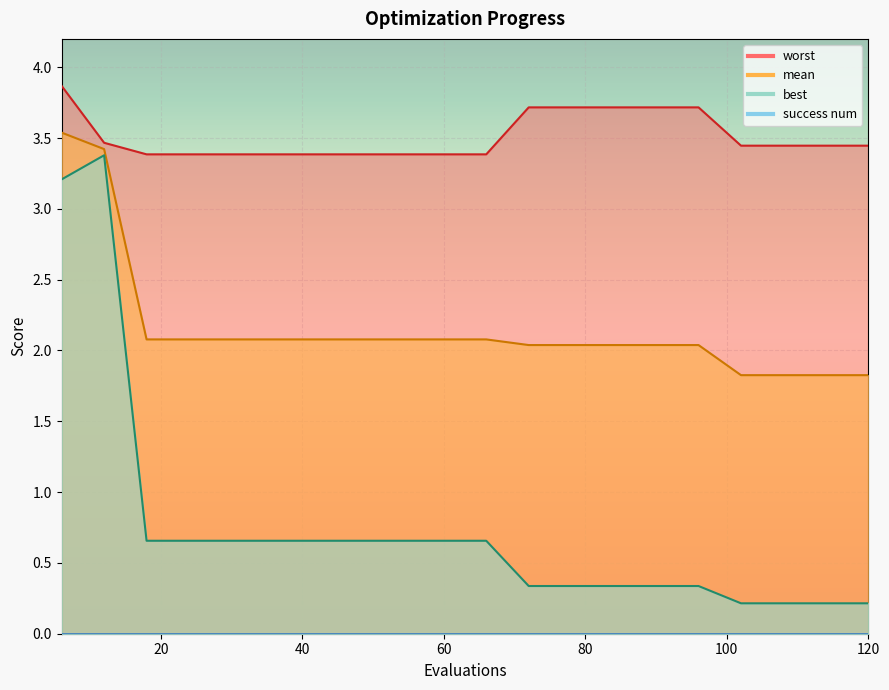

List the series in order of their overall mean, lowest first.

best, mean, worst